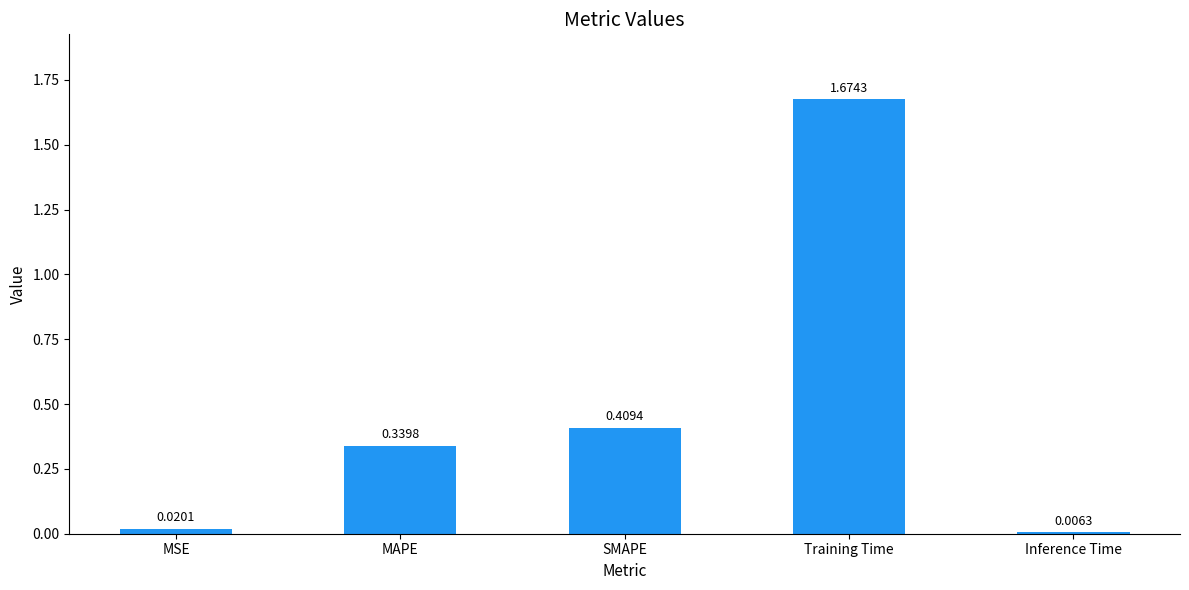

What is the sum of all values?

2.4